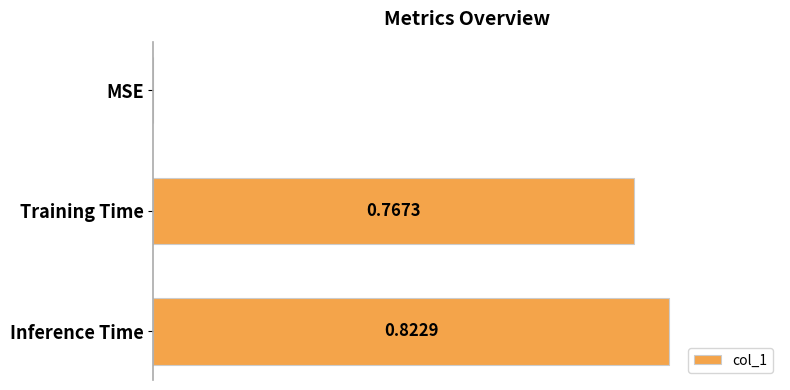

Which has a higher value, MSE or Inference Time?

Inference Time